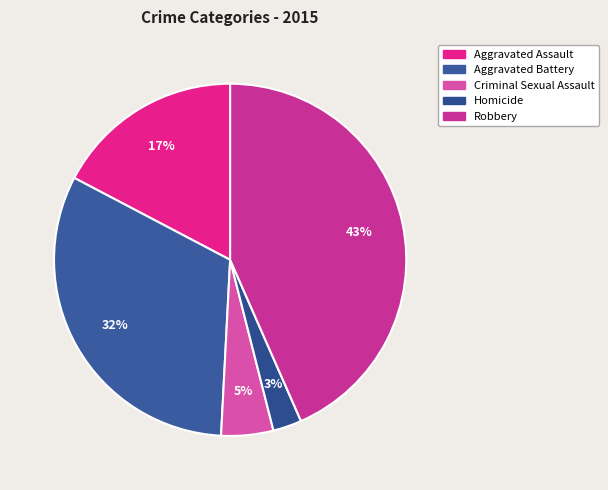

What percentage is the Aggravated Battery slice, to the nearest percent?

32%